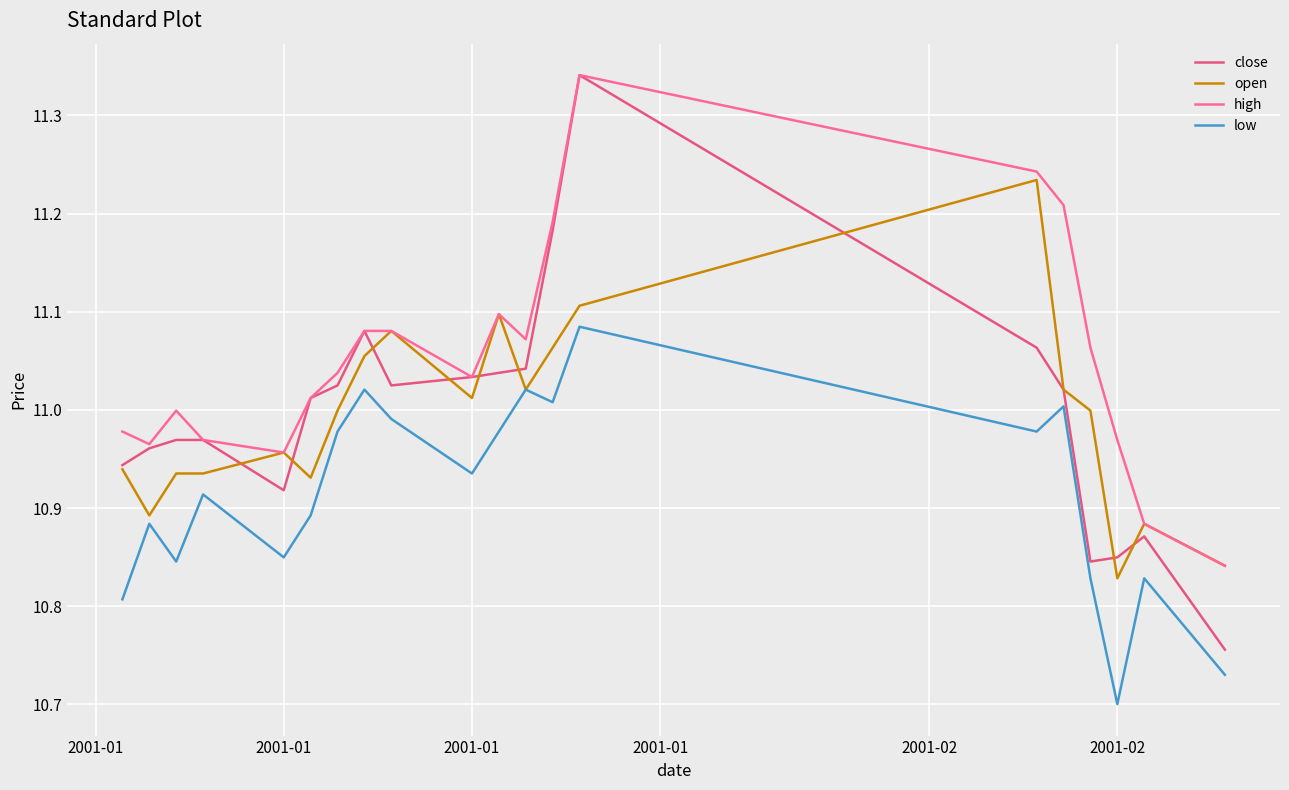

What are all the series names shown in the legend?

close, open, high, low